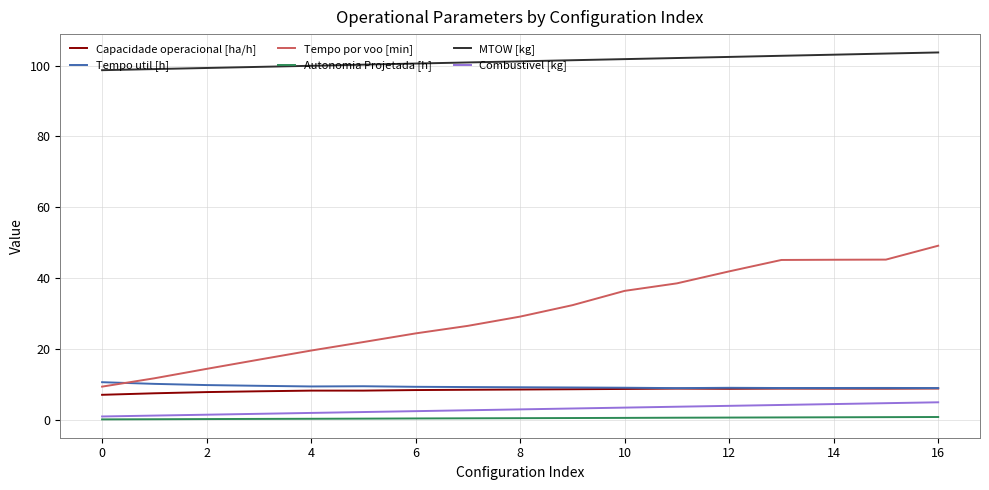

What is the maximum value shown in the chart?

103.7